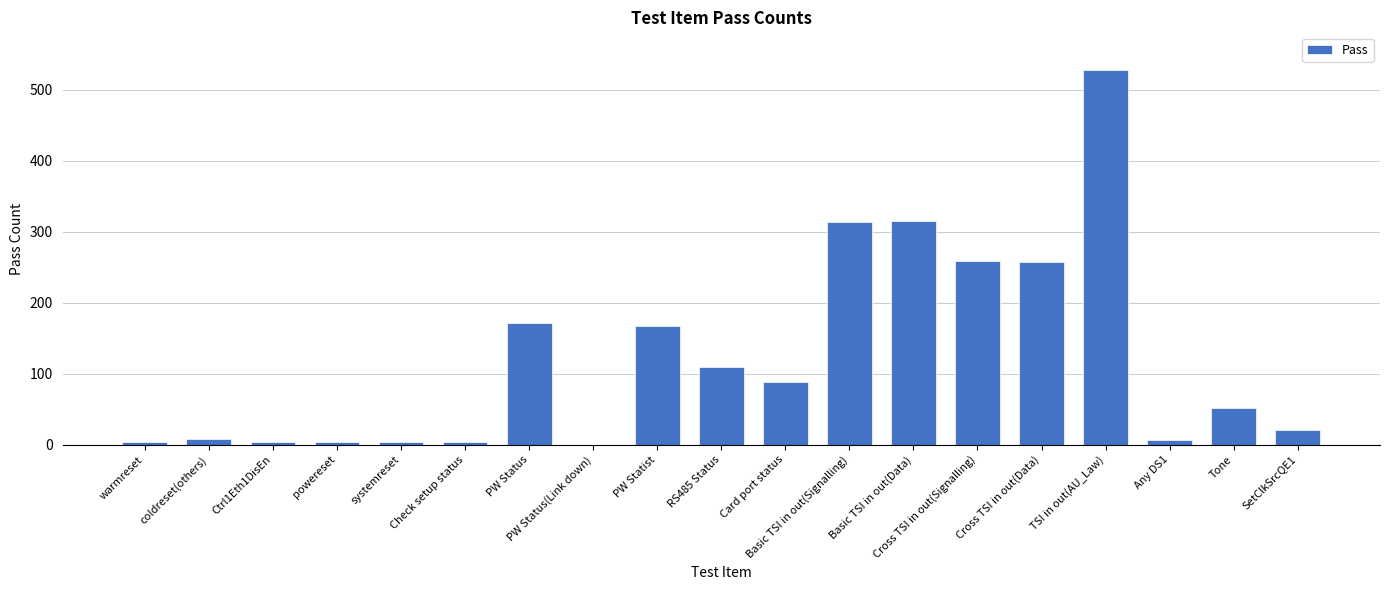

At which category does the chart reach its peak across all series?

TSI in out(AU_Law)